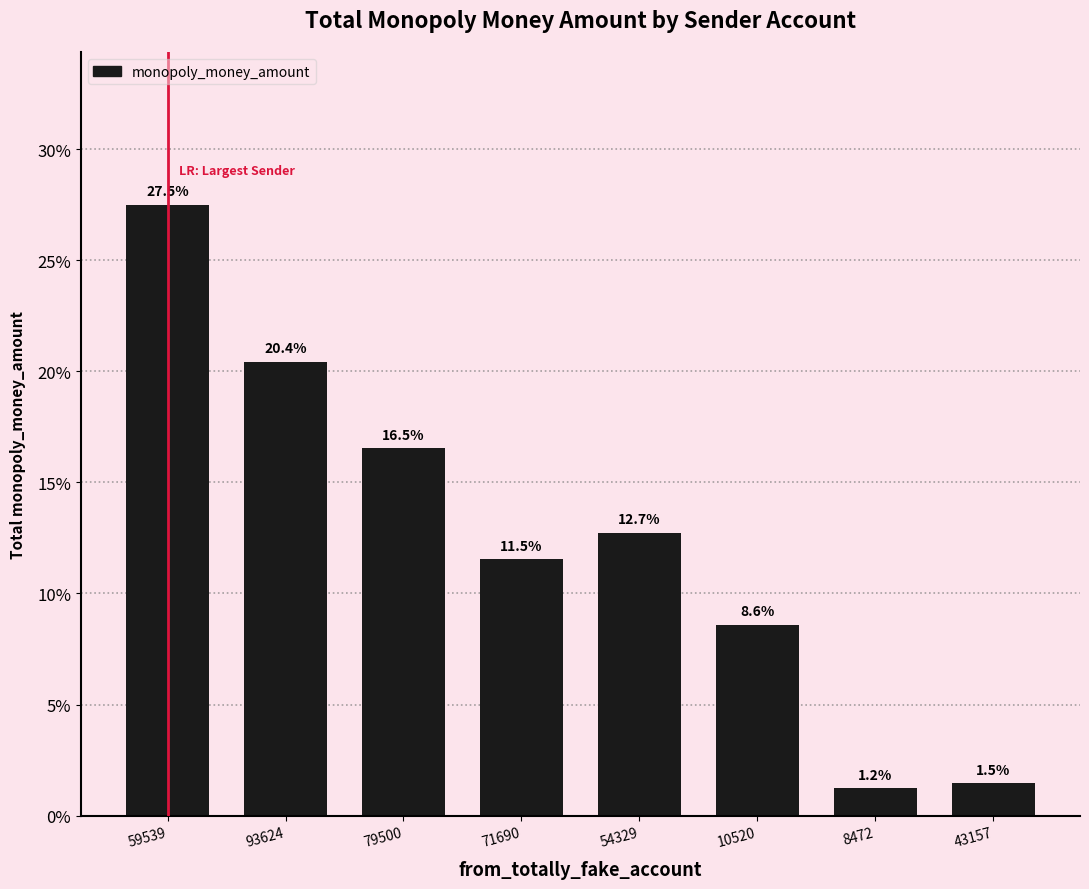

Is it true that the value at 59539 is 27.5?

True